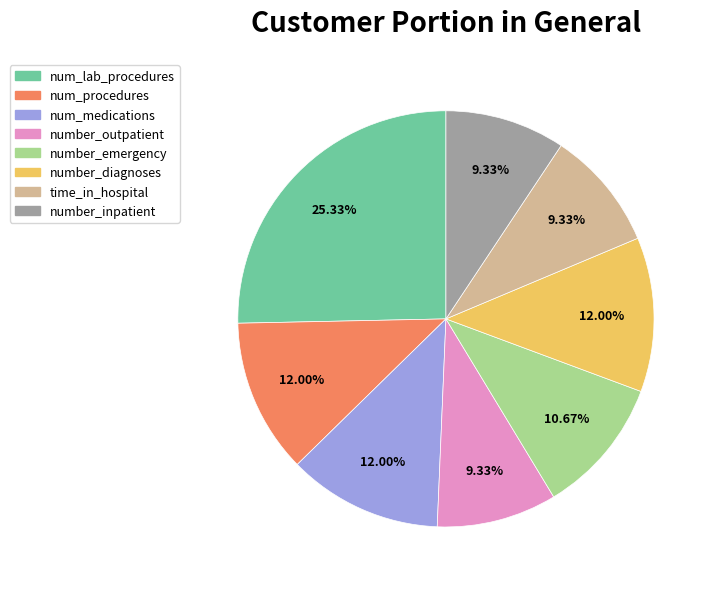

To the nearest percent, what percentage of the pie is num_medications?

12%